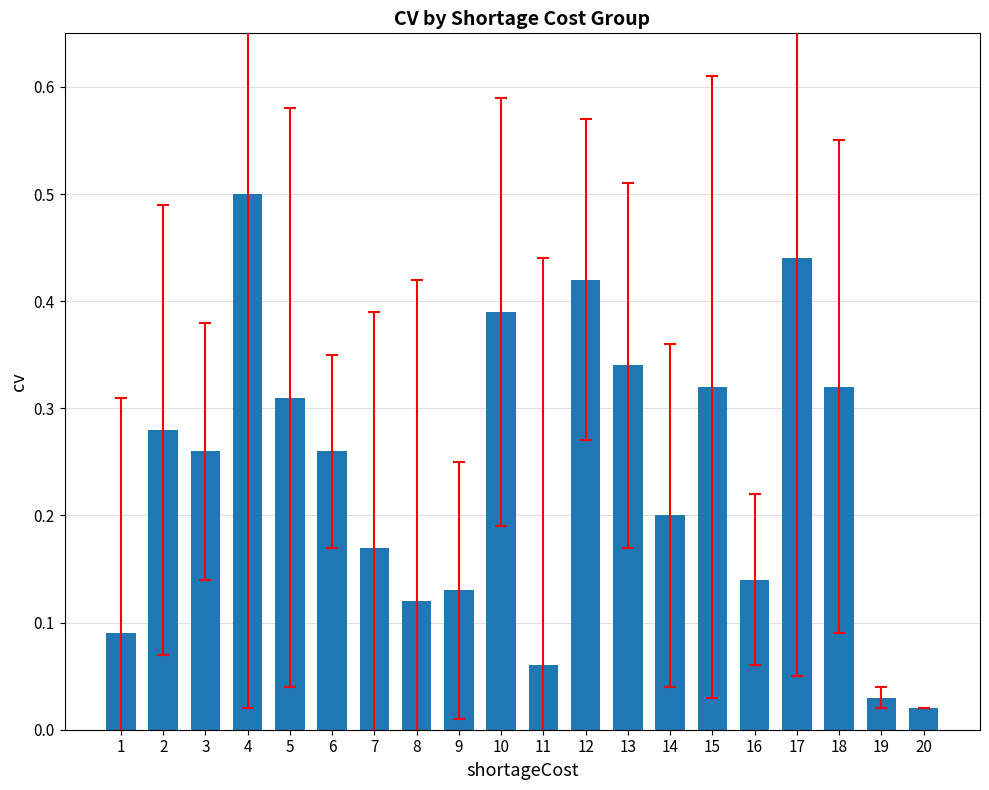

What is the change in value from 3 to 17?

+0.2